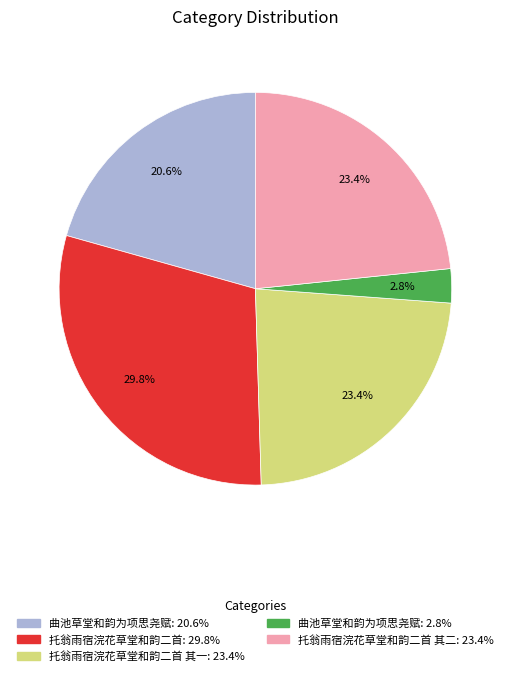

Does any single category account for the majority?

No